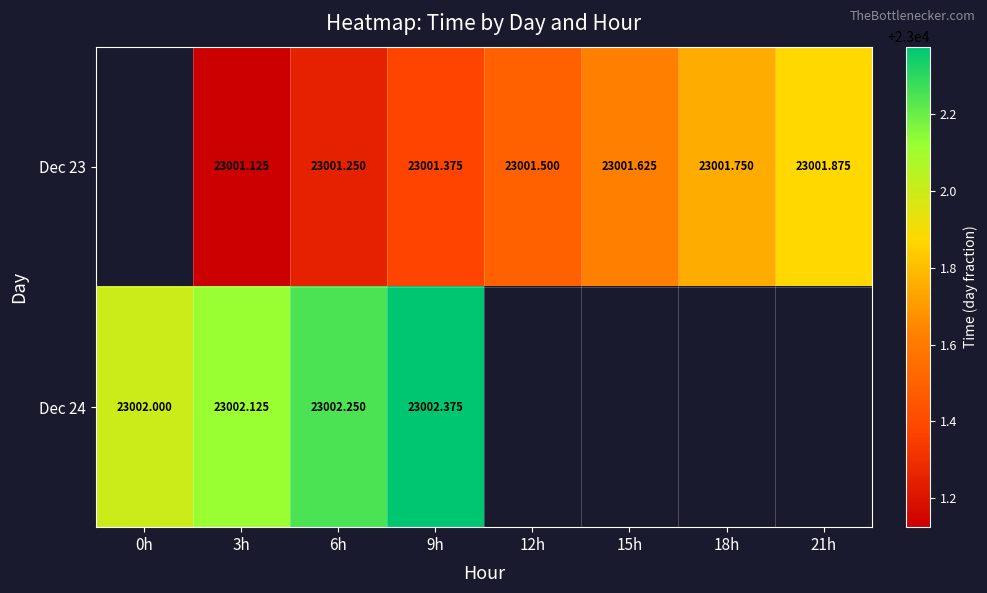

What is the smallest value displayed?

23001.1